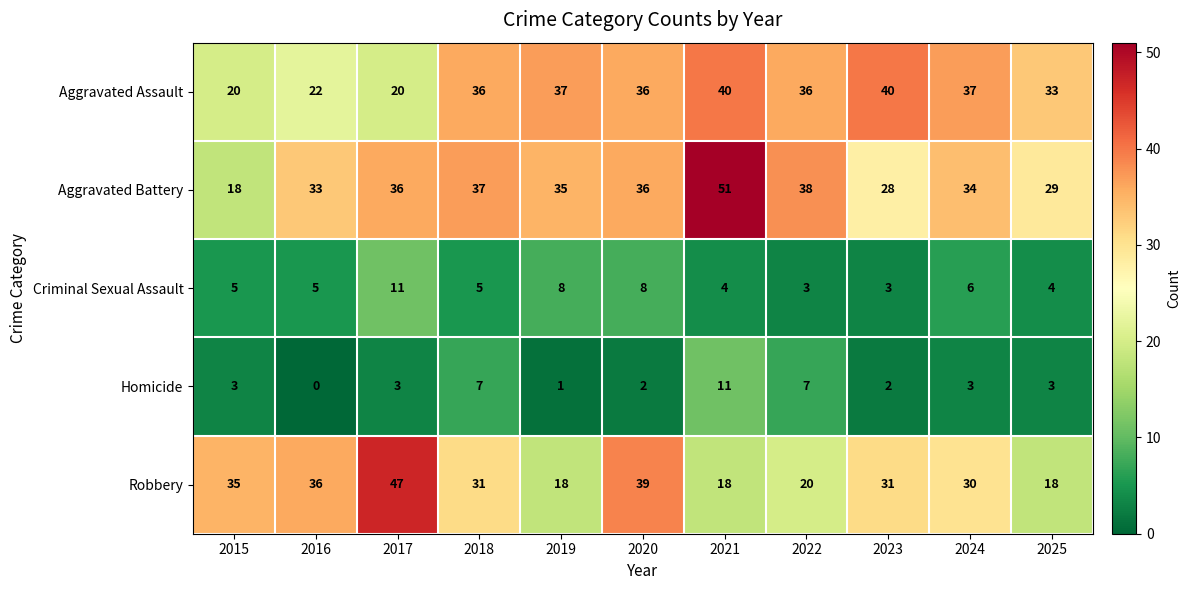

Which series has the largest total across all categories?

Aggravated Battery